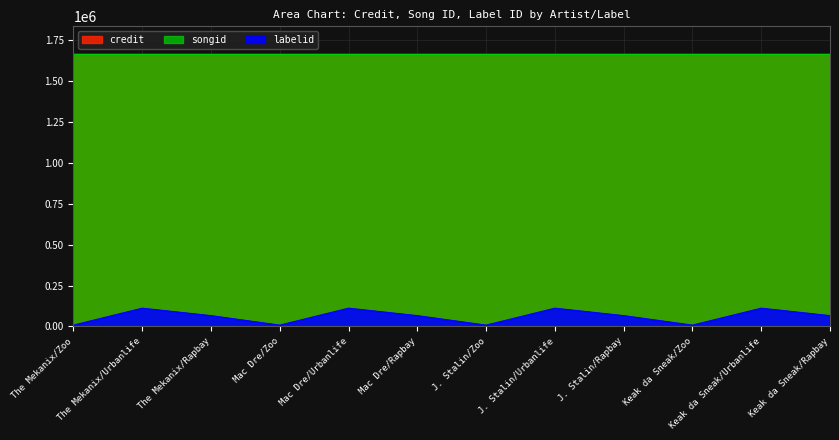

Reading right to left, what are all the values shown in this chart?

labelid: 66493	112056	8398	66493	112056	8398	66493	112056	8398	66493	112056	8398
credit: 1668628	1668628	1668628	1668628	1668628	1668628	1668628	1668628	1668628	1668628	1668628	1668628
songid: 1665781	1665781	1665781	1665781	1665781	1665781	1665781	1665781	1665781	1665781	1665781	1665781